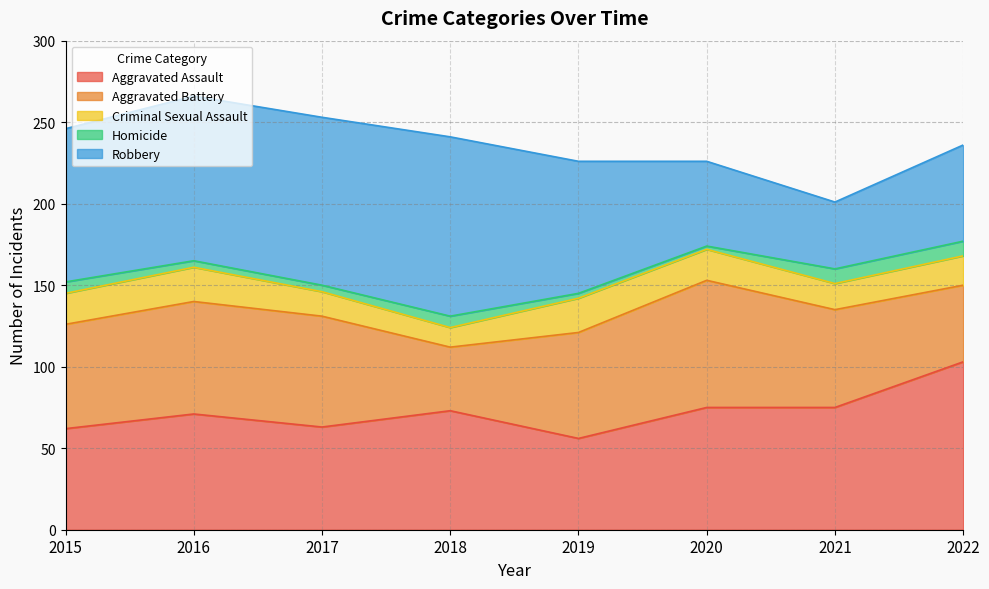

What is the average value of the Robbery series?

80